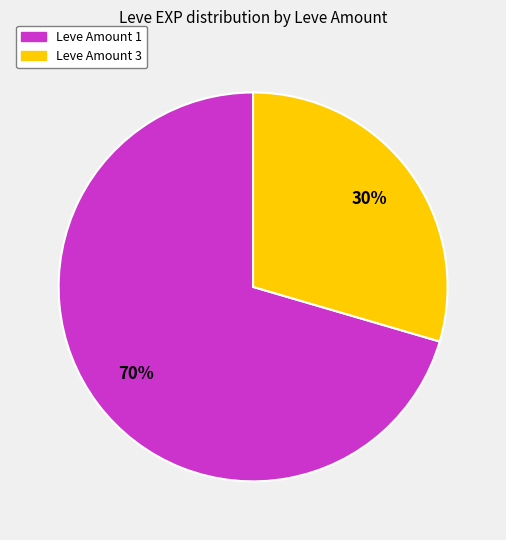

Does any single category account for the majority?

Yes